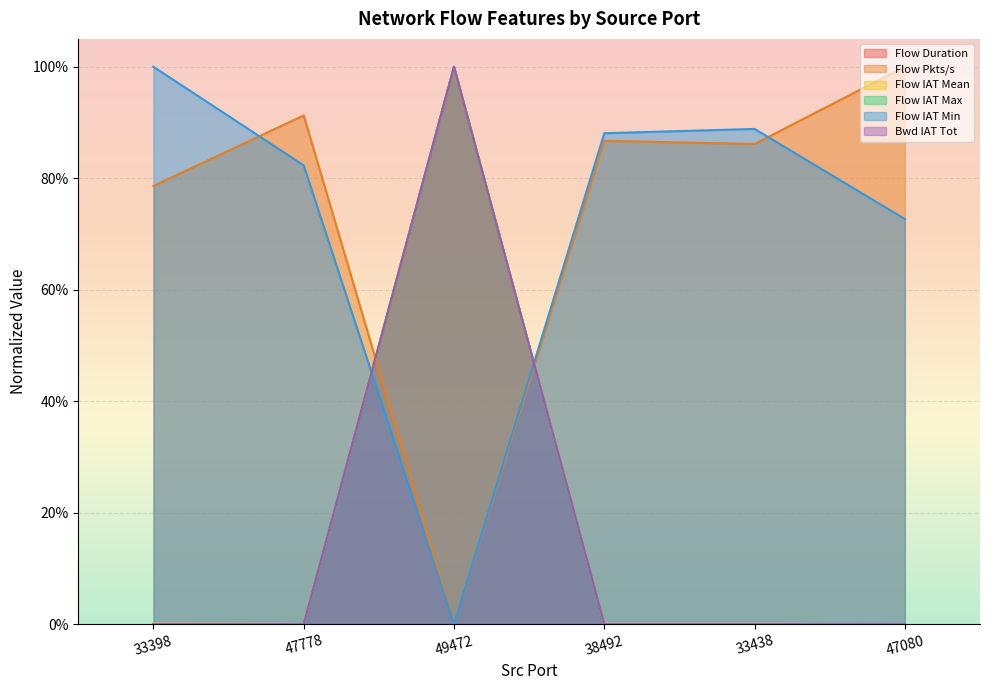

Reading left to right, what are all the values shown in this chart?

Flow Duration: 33398=0.0	47778=0.0	49472=1.0	38492=0.0	33438=0.0	47080=0.0
Flow Pkts/s: 33398=0.8	47778=0.9	49472=0.0	38492=0.9	33438=0.9	47080=1.0
Flow IAT Mean: 33398=0.0	47778=0.0	49472=1.0	38492=0.0	33438=0.0	47080=0.0
Flow IAT Max: 33398=0.0	47778=0.0	49472=1.0	38492=0.0	33438=0.0	47080=0.0
Flow IAT Min: 33398=1.0	47778=0.8	49472=0.0	38492=0.9	33438=0.9	47080=0.7
Bwd IAT Tot: 33398=0.0	47778=0.0	49472=1.0	38492=0.0	33438=0.0	47080=0.0